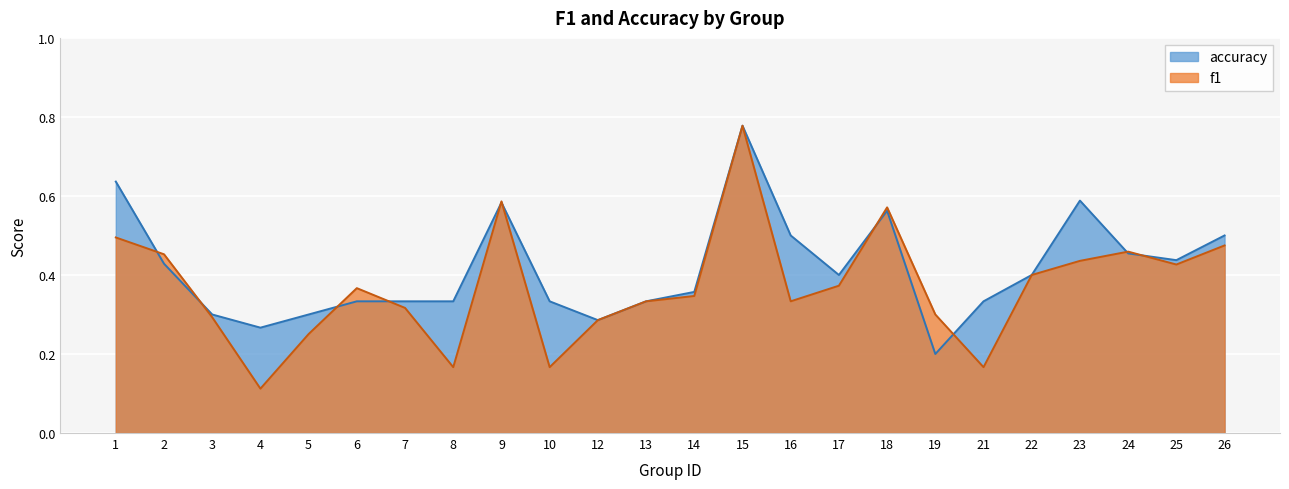

Does the chart display data point markers on the line(s)?

No